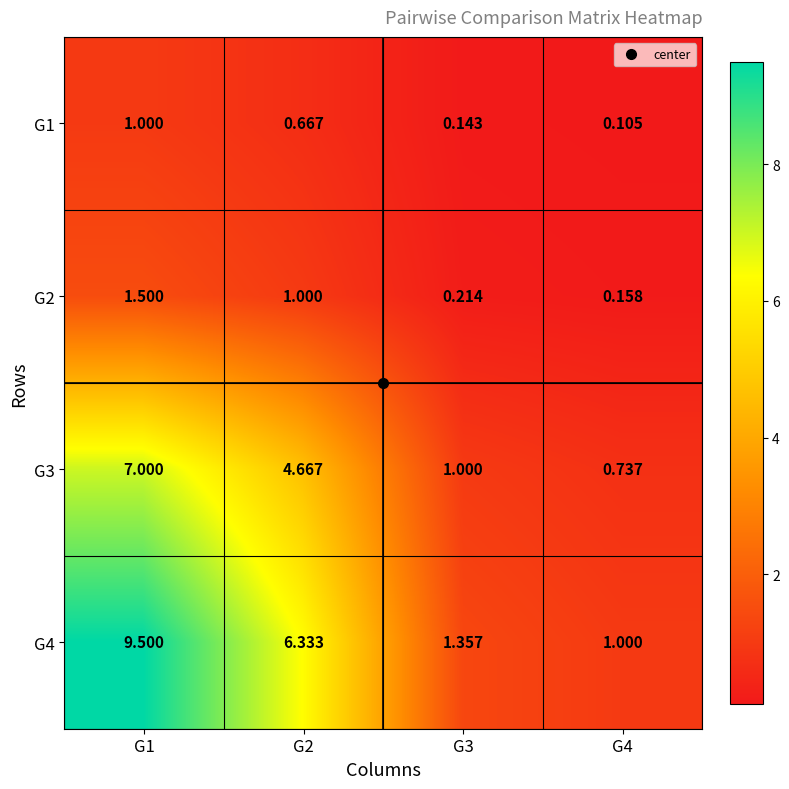

Is the value of G3 at G4 greater than the value of G1 at G1?

No